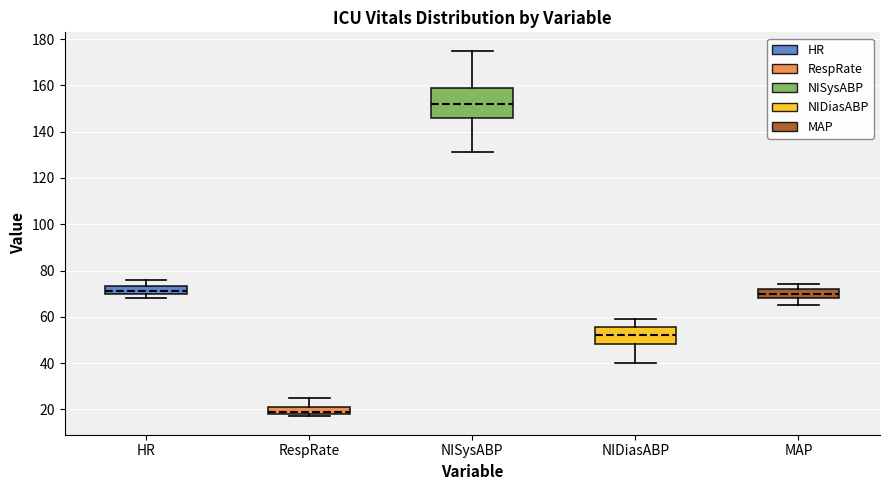

Reading left to right, transcribe this box plot: for each box, give where its median line is, the range the box spans, and where its two whiskers end, as read against the y-axis. The values are not printed on the chart, so give them approximately, as read against the axis.

HR: median 72, box 70 to 74, whiskers 68 to 76
RespRate: median 20, box 18 to 22, whiskers 18 (just below the box's lower edge) to 26
NISysABP: median 152, box 146 to 160, whiskers 132 to 176
NIDiasABP: median 52, box 48 to 56, whiskers 40 to 60
MAP: median 70, box 68 to 72, whiskers 66 to 74